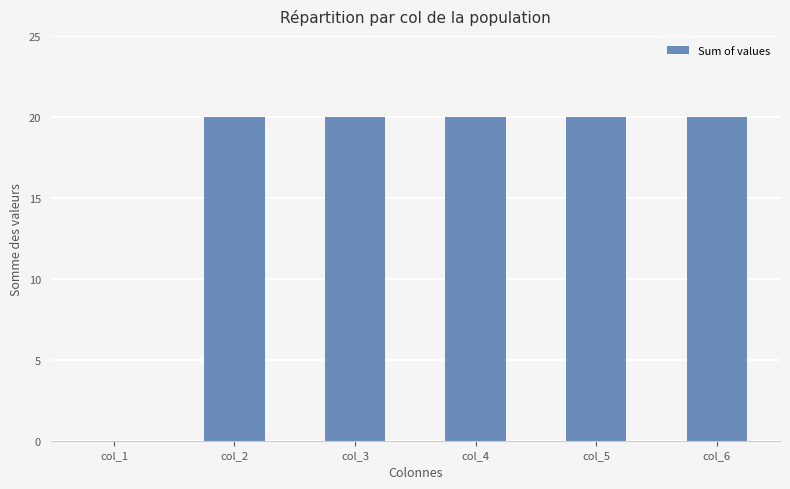

What is the maximum value shown in the chart?

20